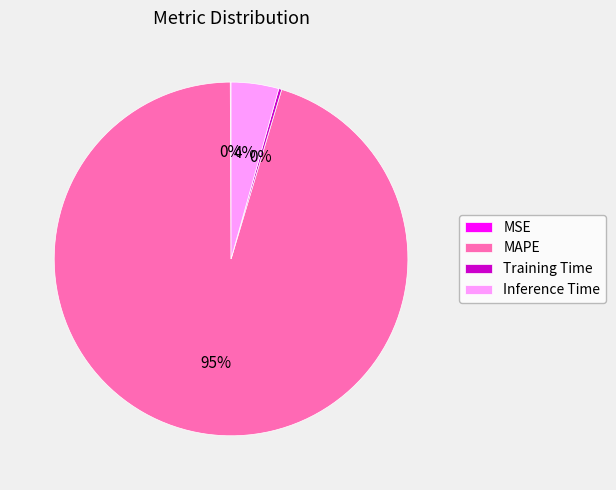

Is there any slice that represents more than half of the pie?

Yes